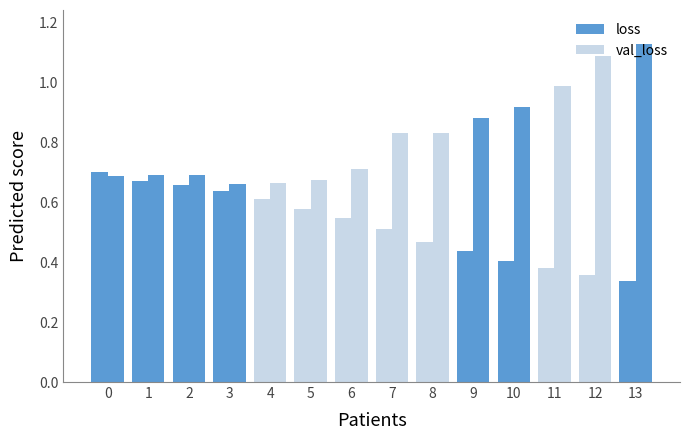

At 11, list the series in order from largest to smallest.

val_loss, loss